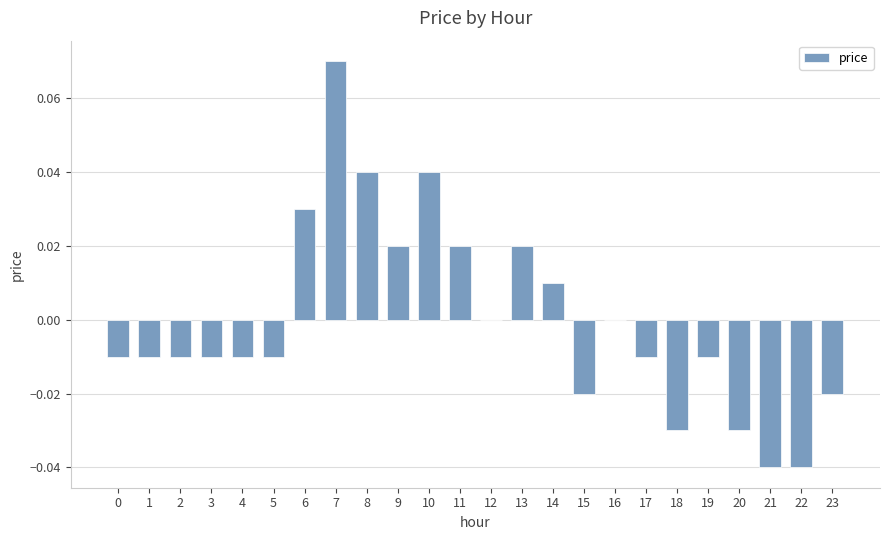

Which category has the highest value across all series?

7